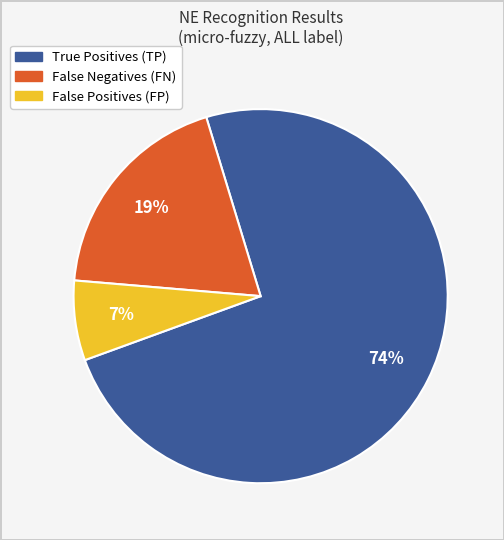

Which has a higher value, True Positives (TP) or False Negatives (FN)?

True Positives (TP)